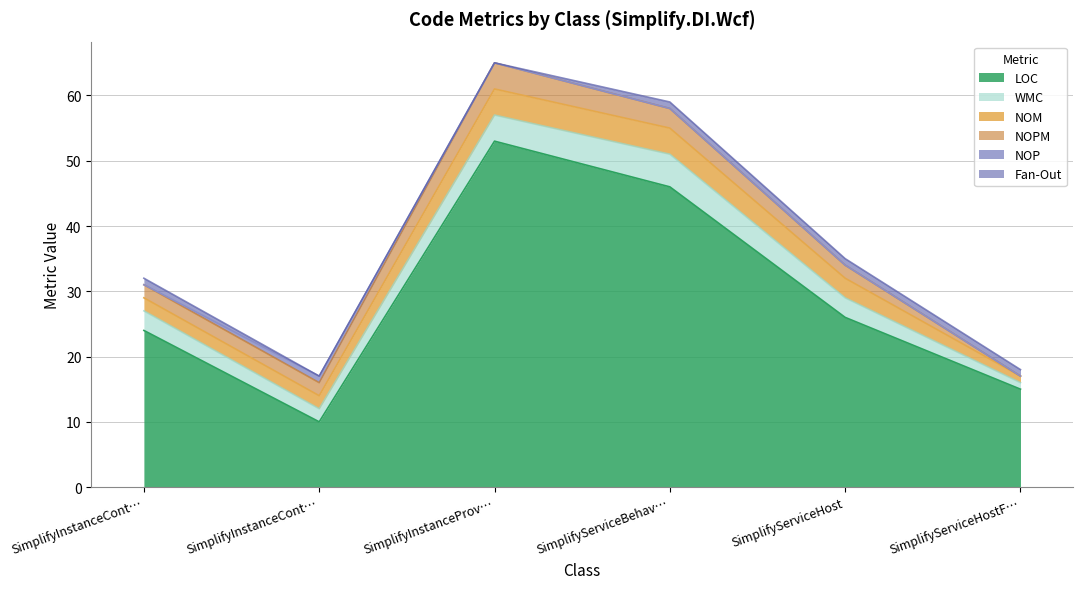

Reading right to left, list all the values displayed in this chart.

LOC: 15	26	46	53	10	24
WMC: 1	3	5	4	2	3
NOM: 1	3	4	4	2	2
NOPM: 0	2	3	4	2	2
NOP: 0	0	0	0	1	0
Fan-Out: 1	1	1	0	0	1